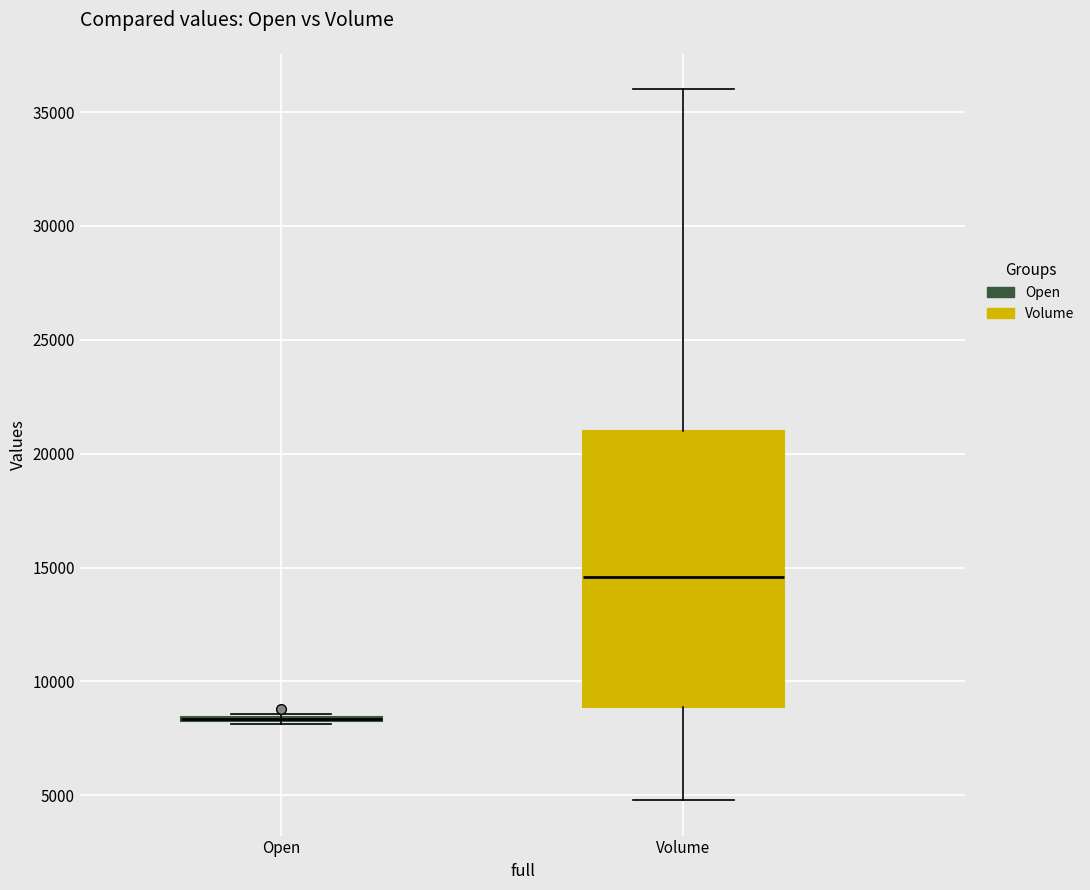

Reading left to right, transcribe this box plot: for each box, give where its median line is, the range the box spans, and where its two whiskers end, as read against the y-axis. The values are not printed on the chart, so give them approximately, as read against the axis.

Open: box collapsed to a line at 8500, whiskers 8000 to 8500
Volume: median 14500, box 9000 to 21000, whiskers 5000 to 36000